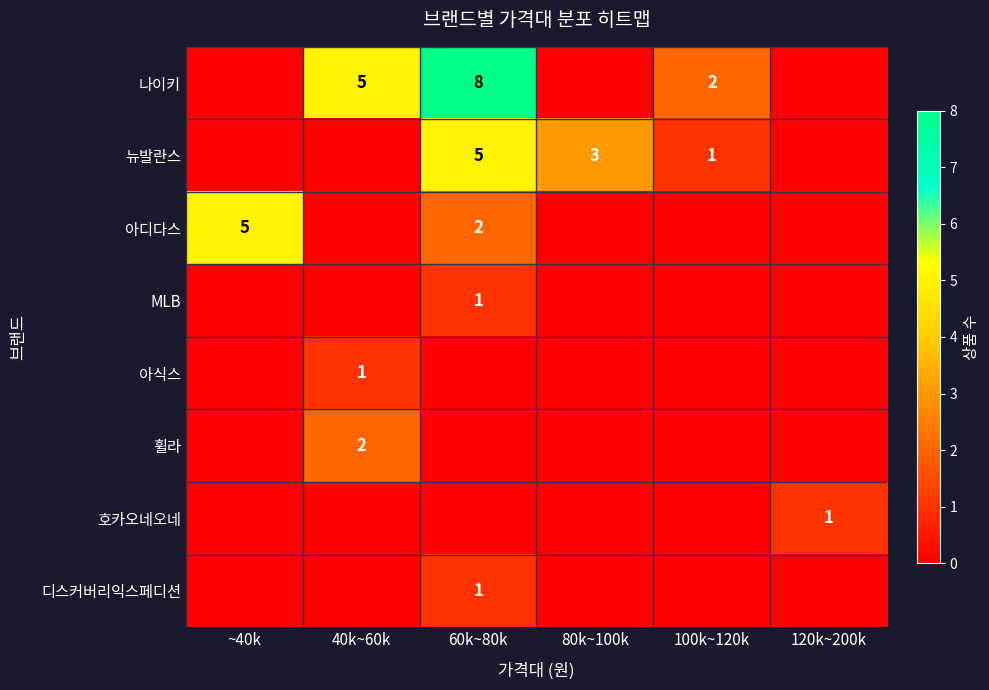

Is it true that MLB equals 1 at 60k~80k?

True